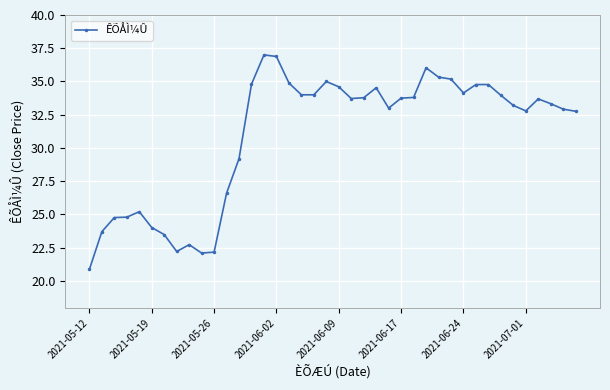

What is the greatest value displayed?

37.0